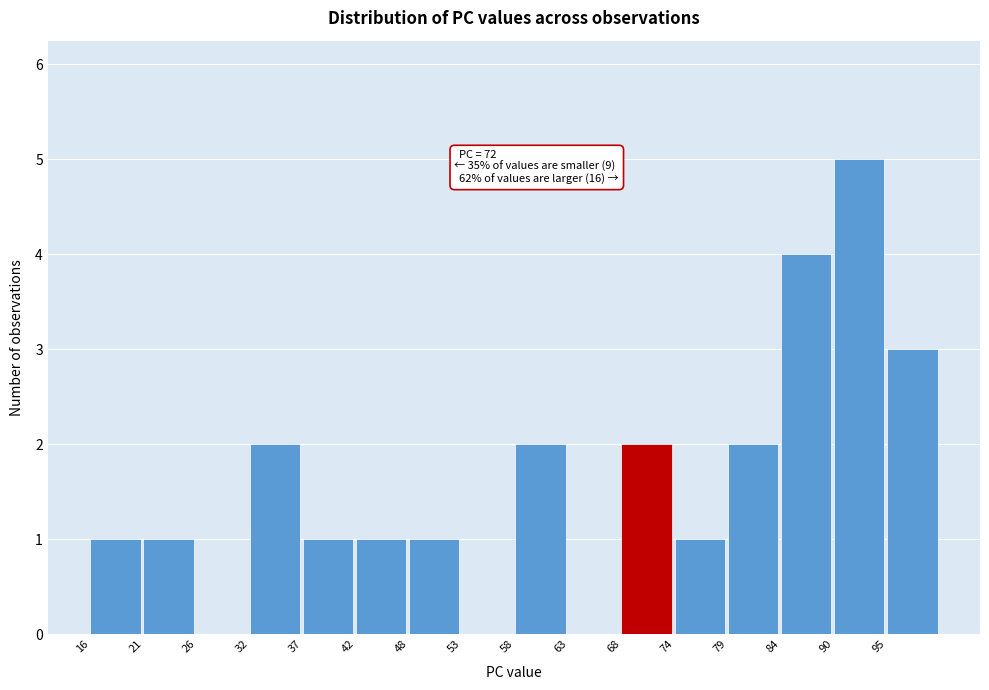

Over which range of the x-axis is the bar tallest?

90 to 95